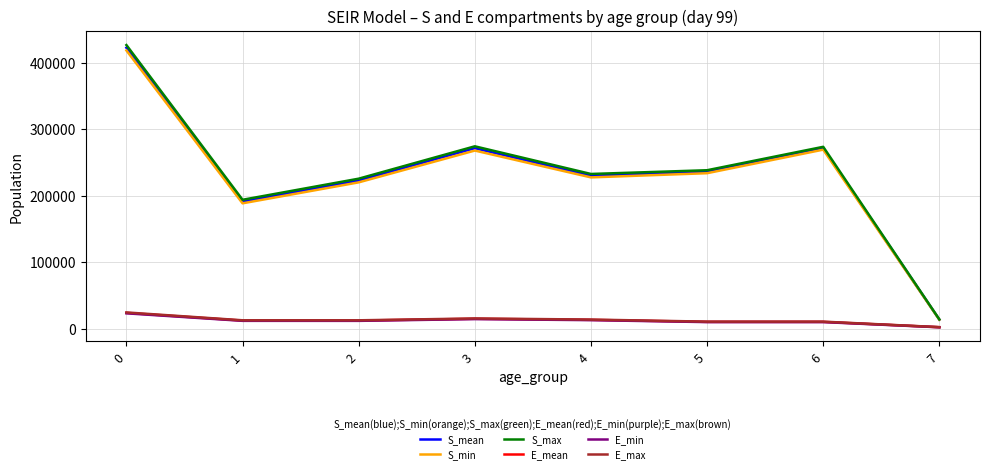

The E_max series shows 6486.8 at 0. True or false?

False